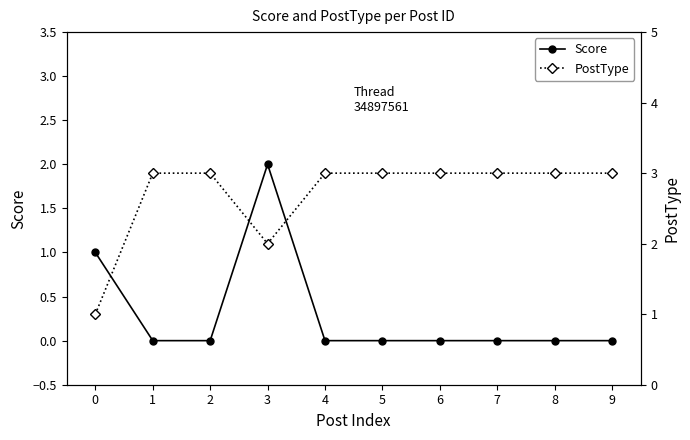

Is it true that Score equals 0 at 4?

True